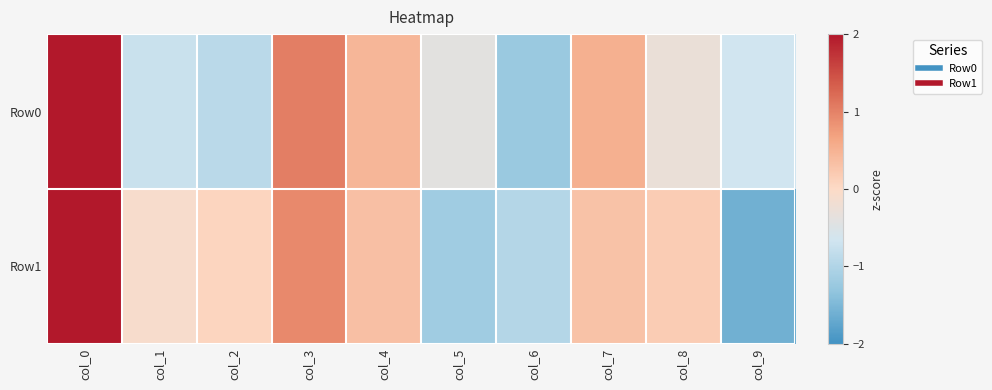

Which series has the largest range (max minus min)?

Row1